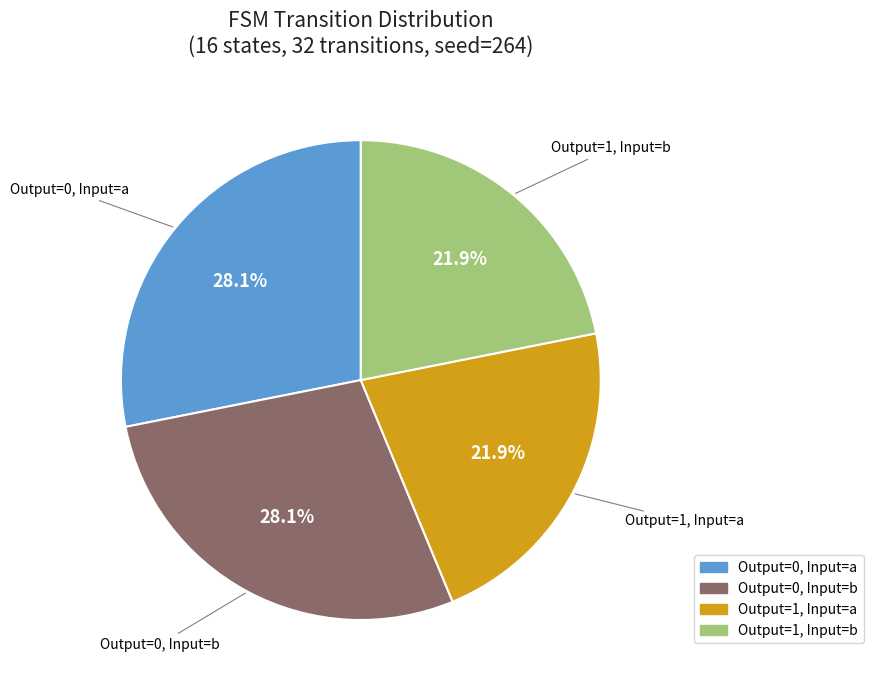

Is there a majority slice in this chart?

No